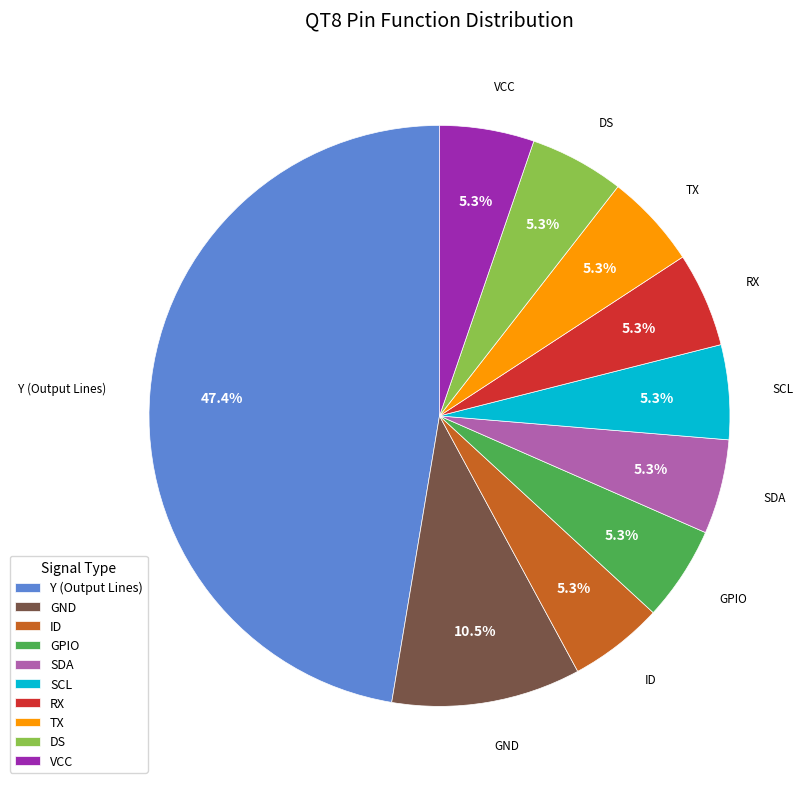

Does RX represent more than half of the total?

No